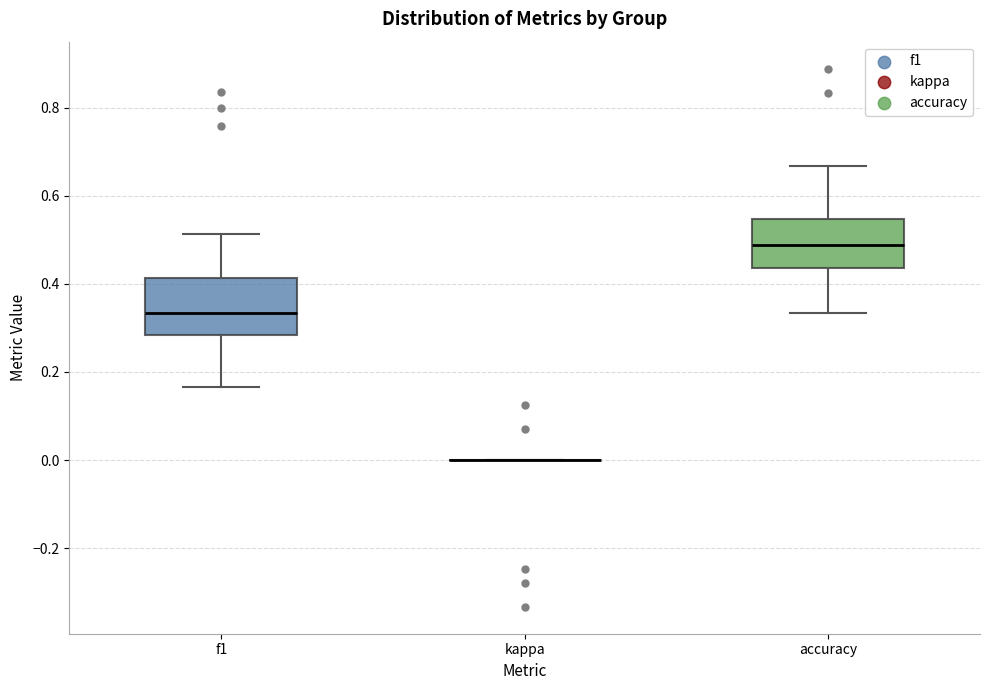

Where is the lower edge of the box for f1 on the y-axis? The values are not printed on the chart, so give them approximately, as read against the axis.

0.28